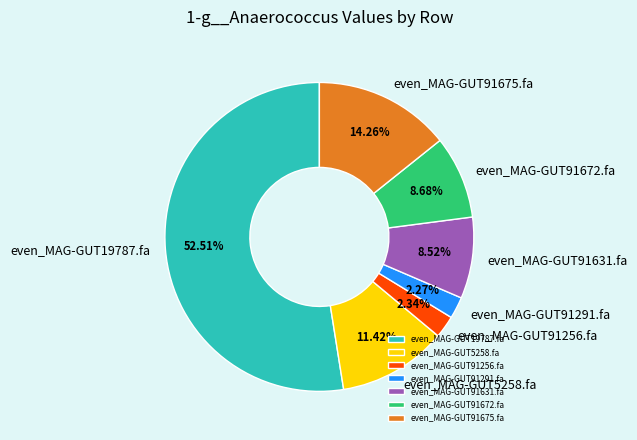

Which category accounts for the majority?

even_MAG-GUT19787.fa